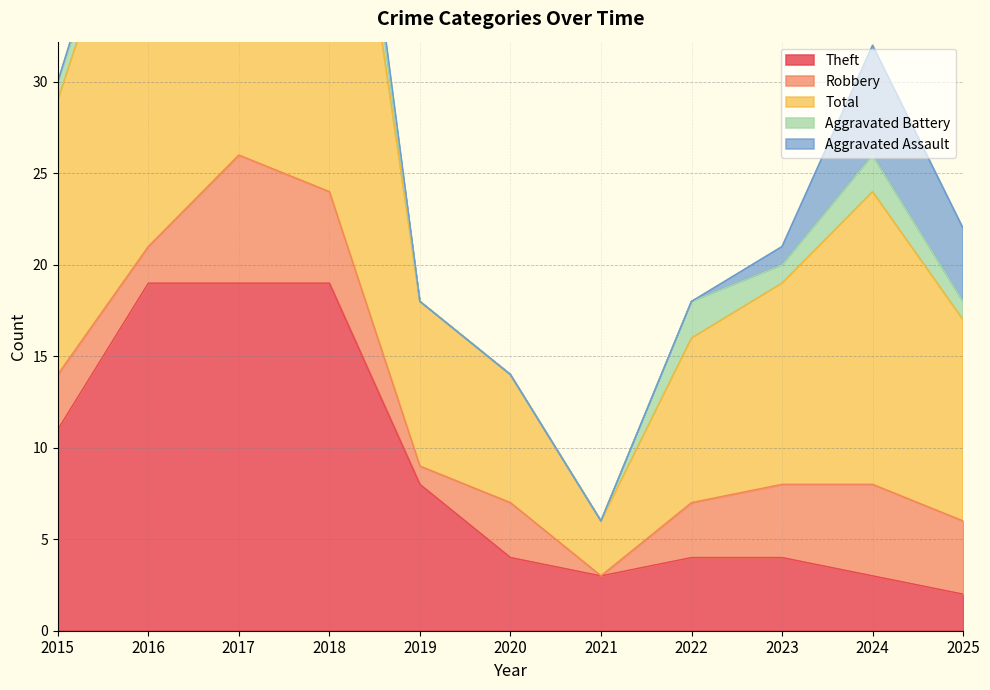

True or false: Theft has a value of 19 at 2018.

True